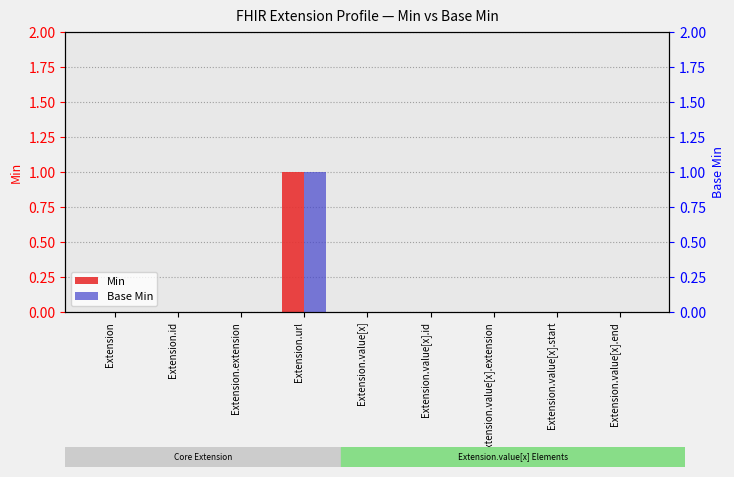

Reading left to right, transcribe all the data shown in this chart.

Min: Extension=0	Extension.id=0	Extension.extension=0	Extension.url=1	Extension.value[x]=0	Extension.value[x].id=0	Extension.value[x].extension=0	Extension.value[x].start=0	Extension.value[x].end=0
Base Min: Extension=0	Extension.id=0	Extension.extension=0	Extension.url=1	Extension.value[x]=0	Extension.value[x].id=0	Extension.value[x].extension=0	Extension.value[x].start=0	Extension.value[x].end=0